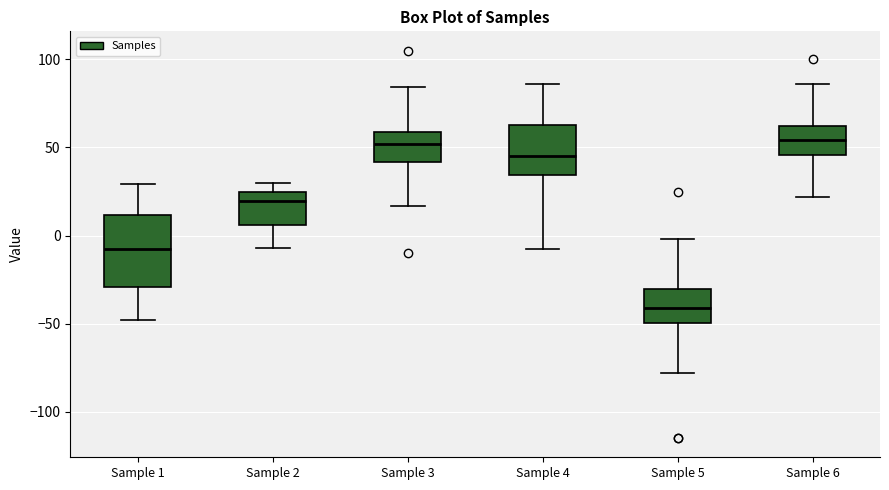

Reading left to right, read every box against the y-axis: the position of its median line, the range the box covers, and the ends of its whiskers. The values are not printed on the chart, so give them approximately, as read against the axis.

Sample 1: median -5, box -30 to 10, whiskers -50 to 30
Sample 2: median 20, box 5 to 25, whiskers -5 to 30
Sample 3: median 50, box 40 to 60, whiskers 15 to 85
Sample 4: median 45, box 35 to 65, whiskers -5 to 85
Sample 5: median -40, box -50 to -30, whiskers -80 to 0
Sample 6: median 55, box 45 to 60, whiskers 20 to 85